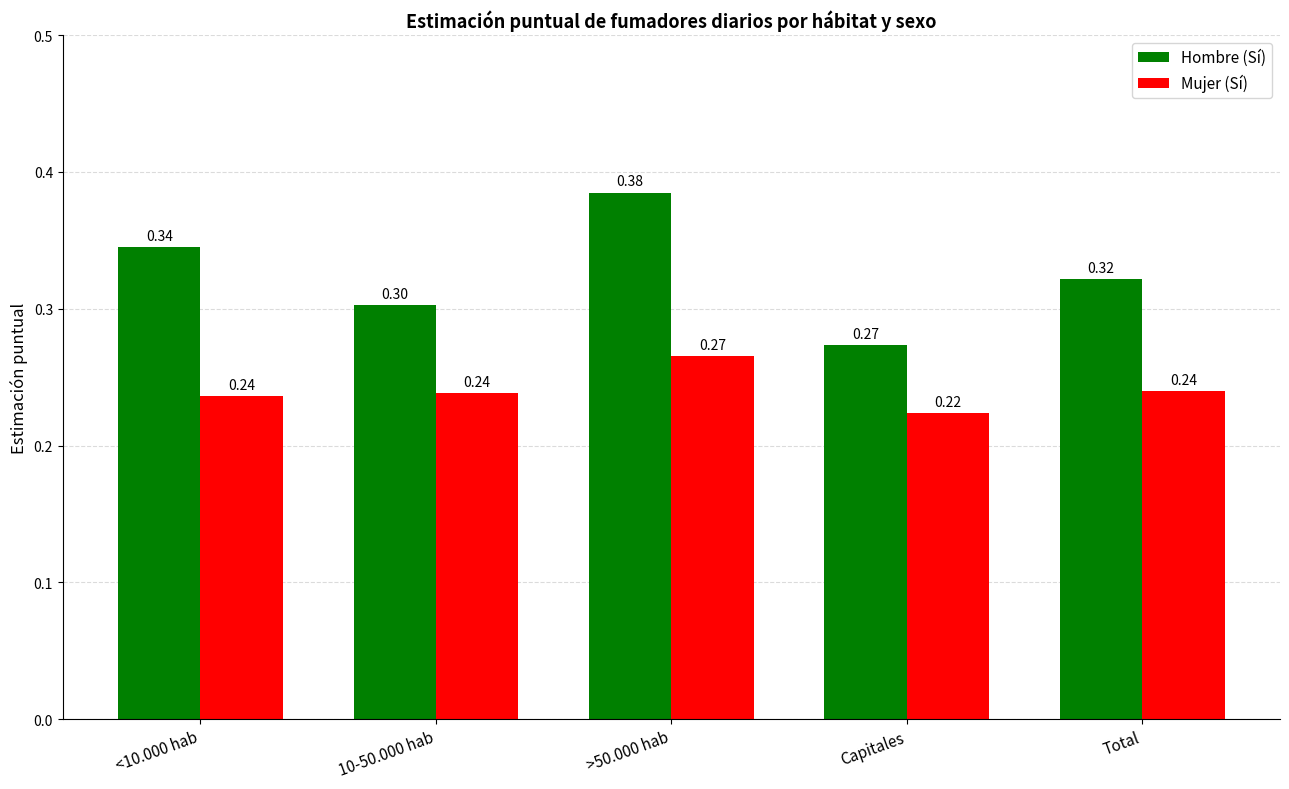

What is the average value of the Hombre (Sí) series?

0.3